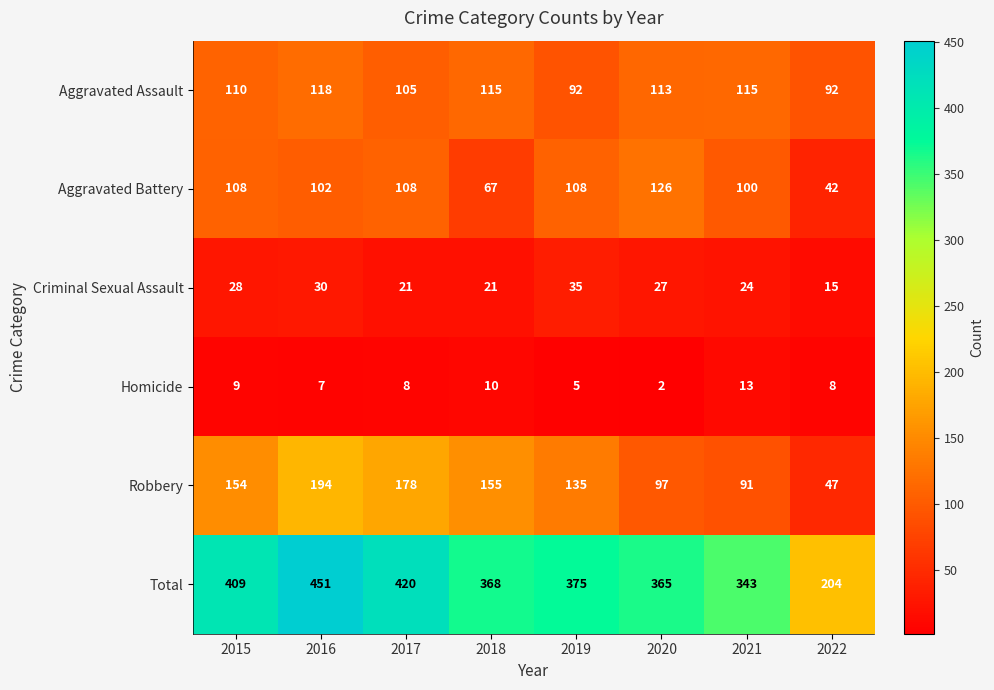

Which series has the widest spread of values?

Total